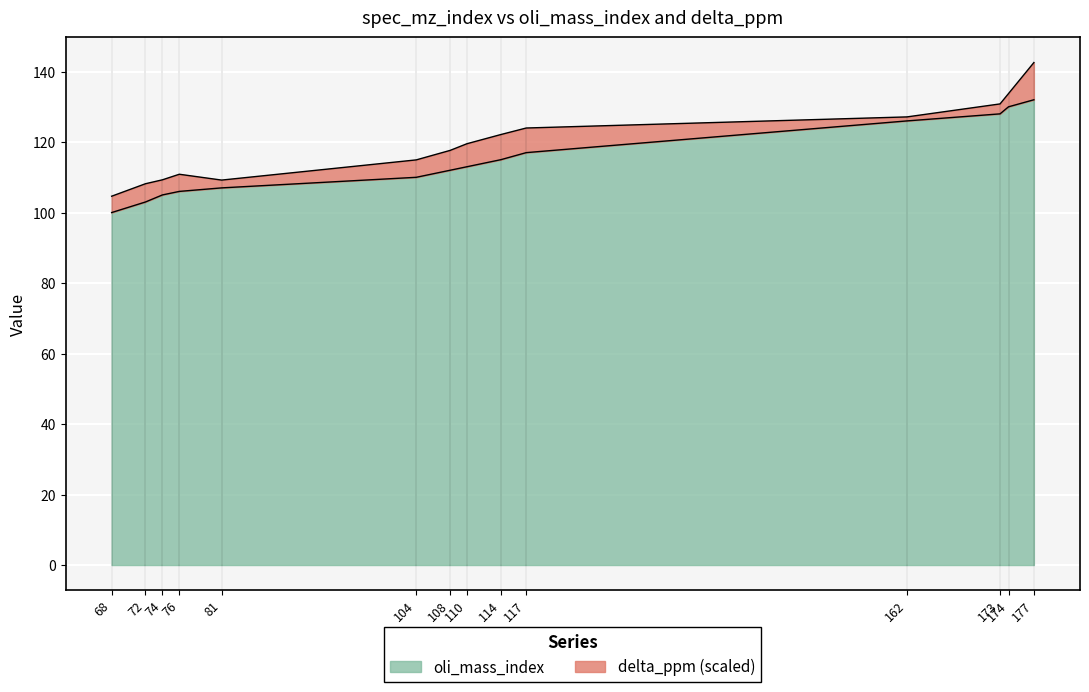

What is the lowest value of the oli_mass_index series?

100.0